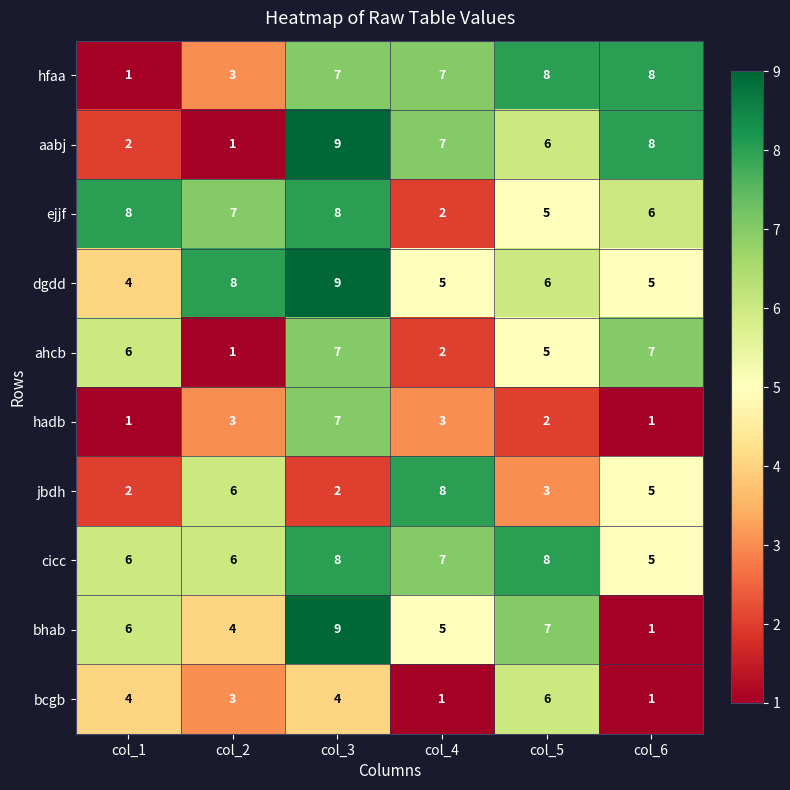

At how many categories does at least one series exceed 2?

6